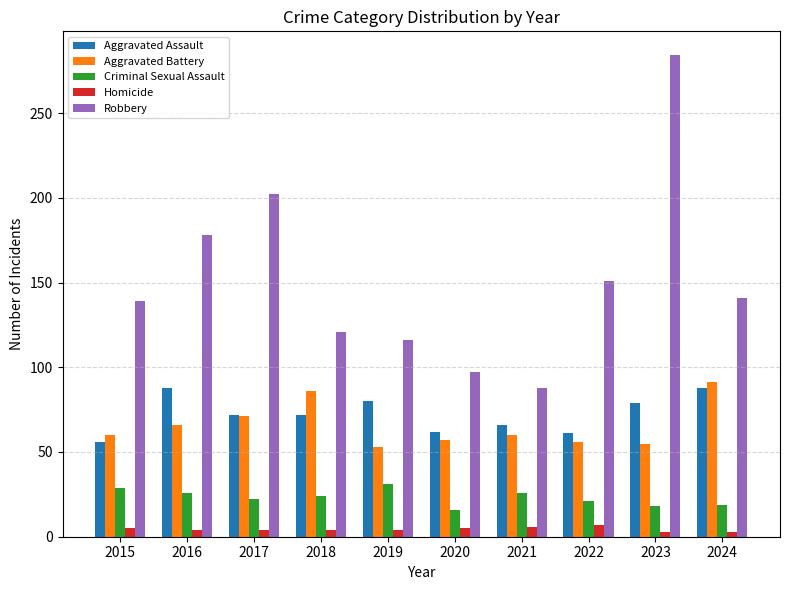

Which series changed the most between 2021 and 2022?

Robbery